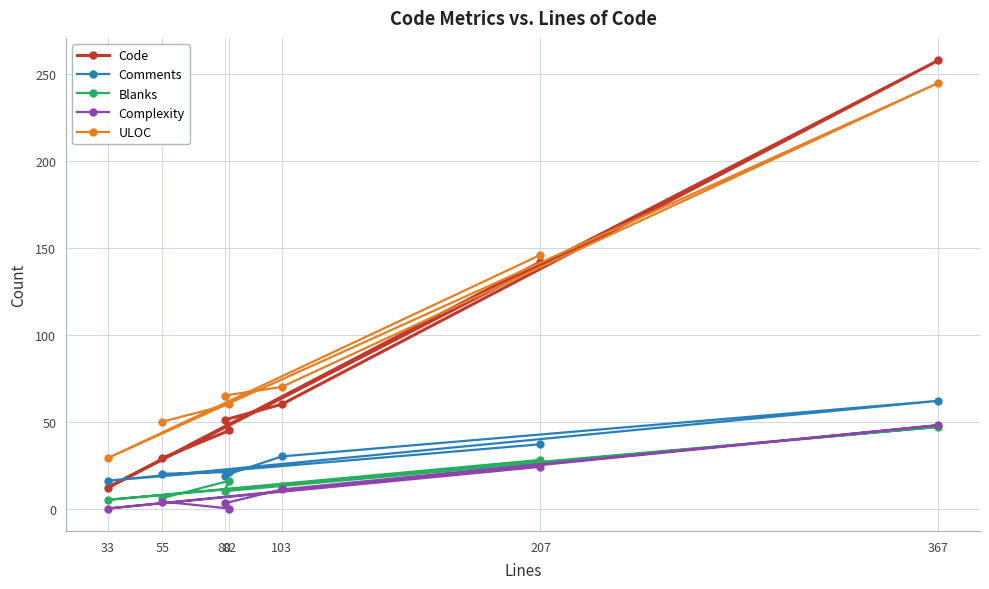

At which category does the chart reach its minimum across all series?

82